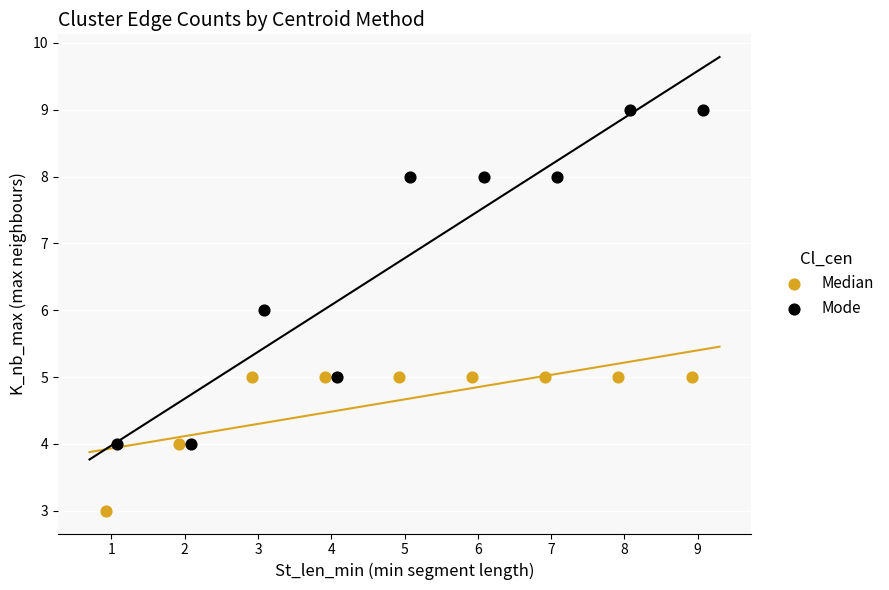

Which series contains the lowest Y value?

Median